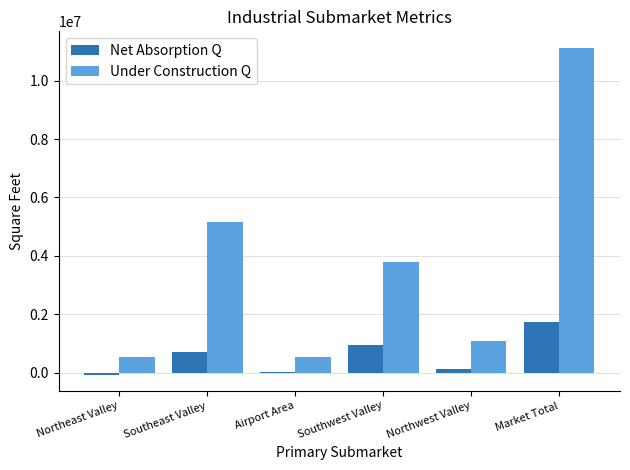

Between Northwest Valley and Market Total, which series saw the biggest shift?

Under Construction Q